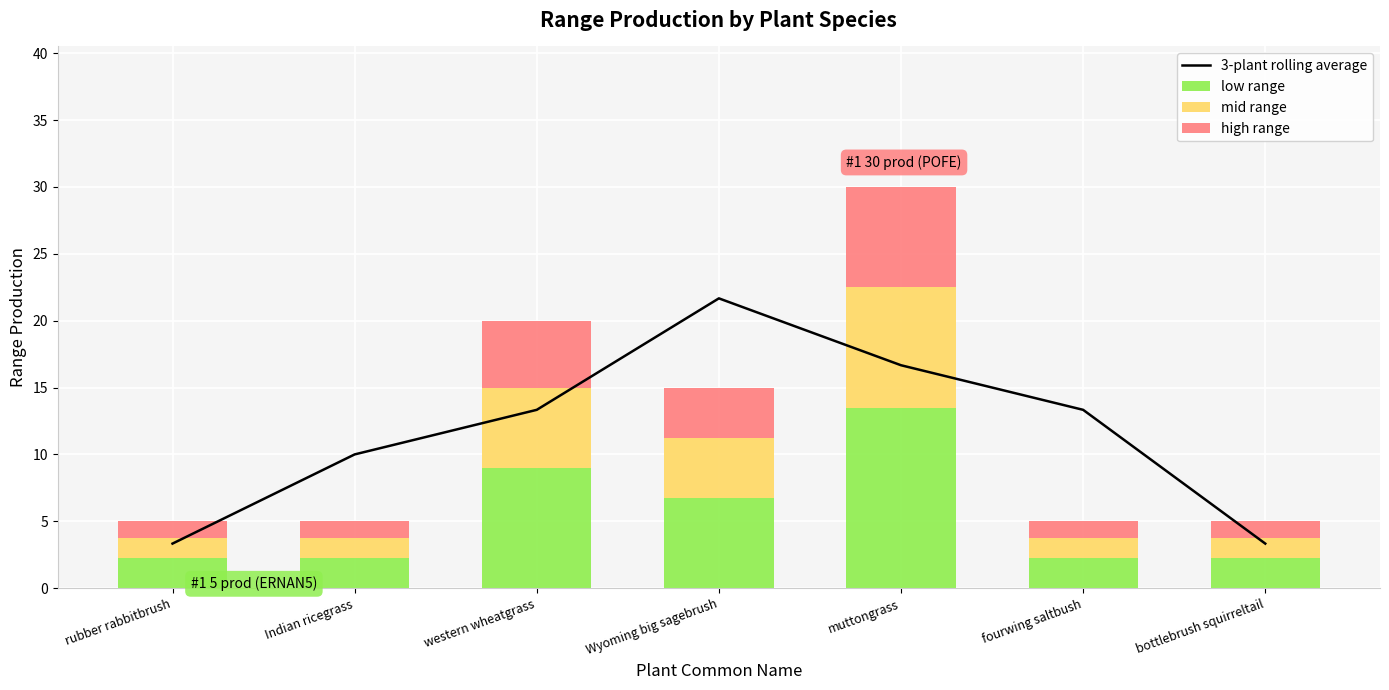

At how many categories does at least one series exceed 16?

2